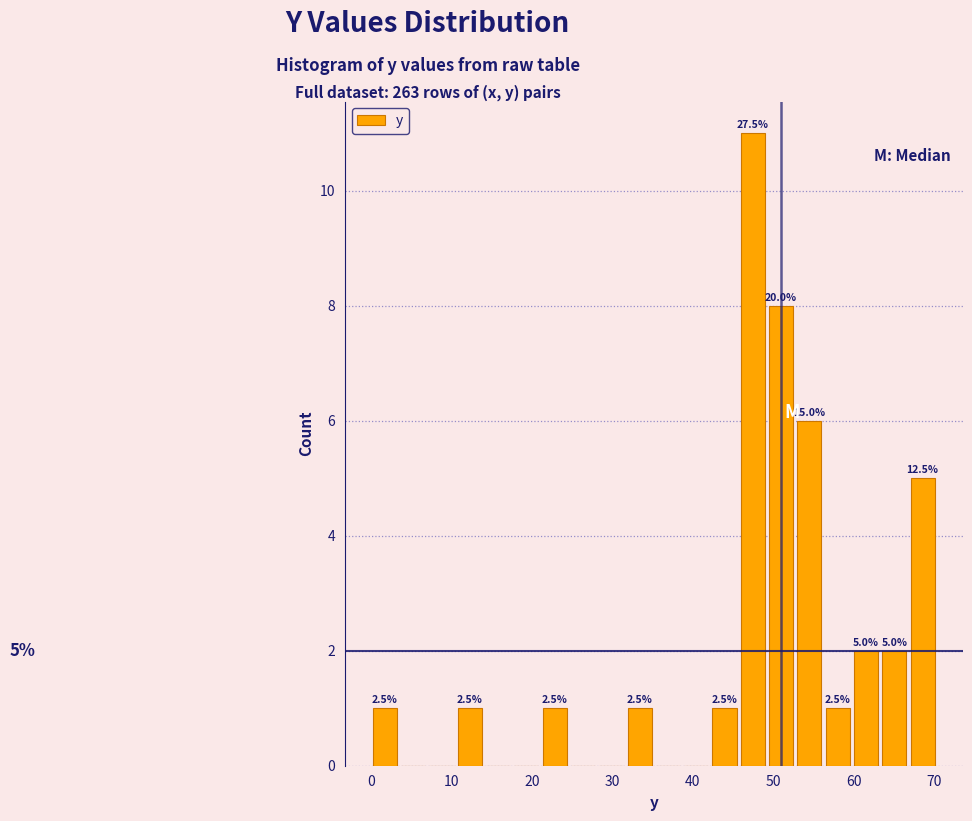

Read against the x-axis, roughly where is the centre of the tallest bar?

47